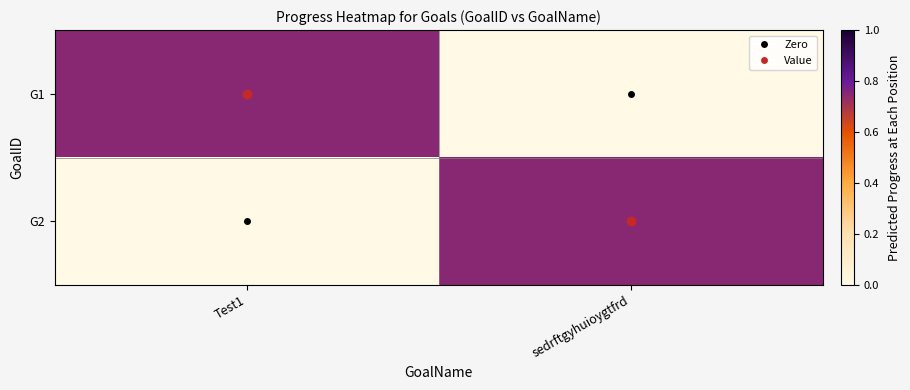

At how many categories does at least one series exceed 0?

2